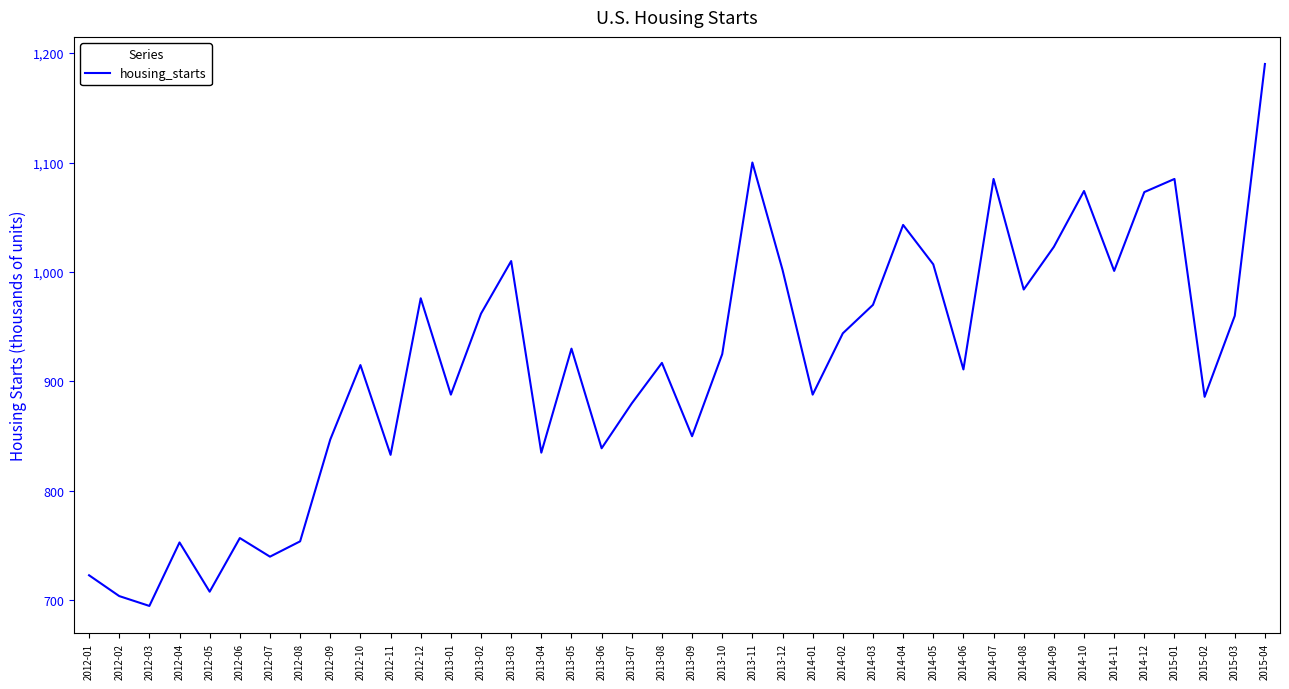

Where does the data first go above 925?

2012-12